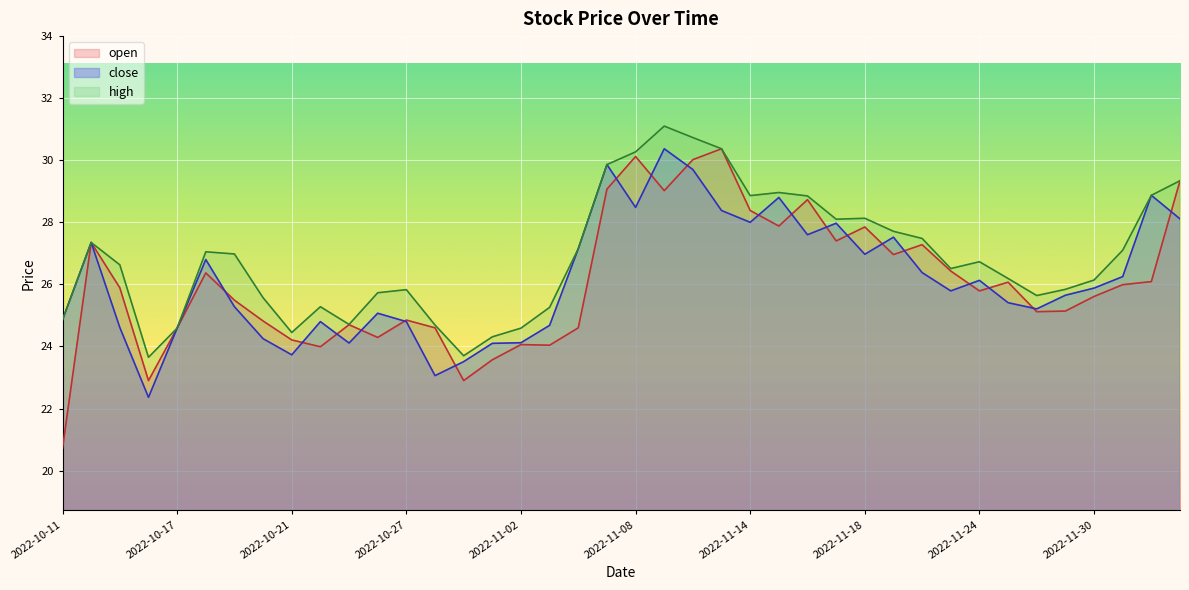

At which label does high reach its peak?

2022-11-09